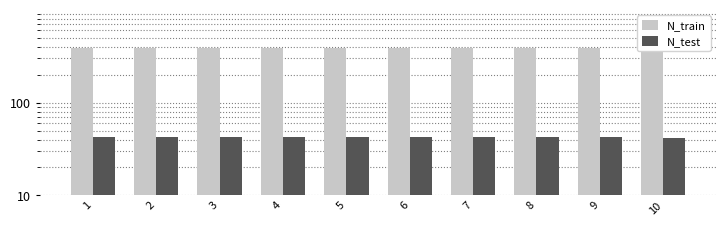

What is the difference between the maximum and minimum values in the N_test series?

1